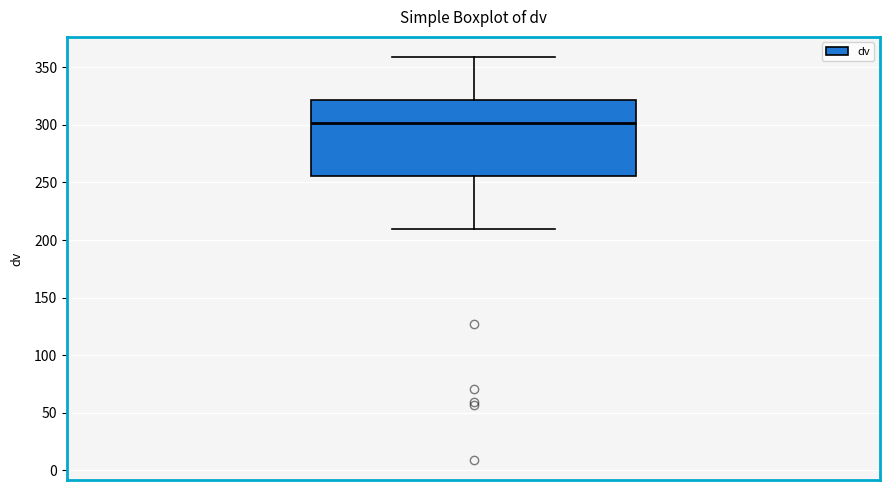

Read this box plot against the y-axis: the position of the median line, the range covered by the box, and the ends of both whiskers. The values are not printed on the chart, so give them approximately, as read against the axis.

median 300, box 255 to 320, whiskers 210 to 360